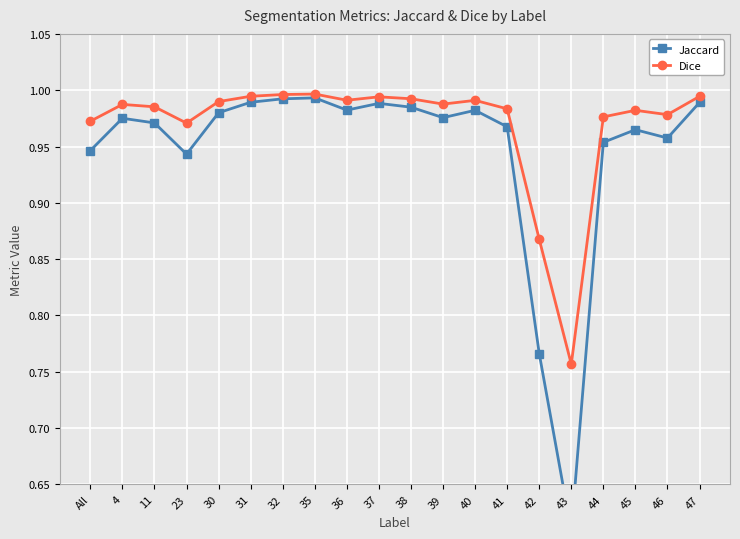

True or false: Dice has more than 1 points higher than both neighbors.

True